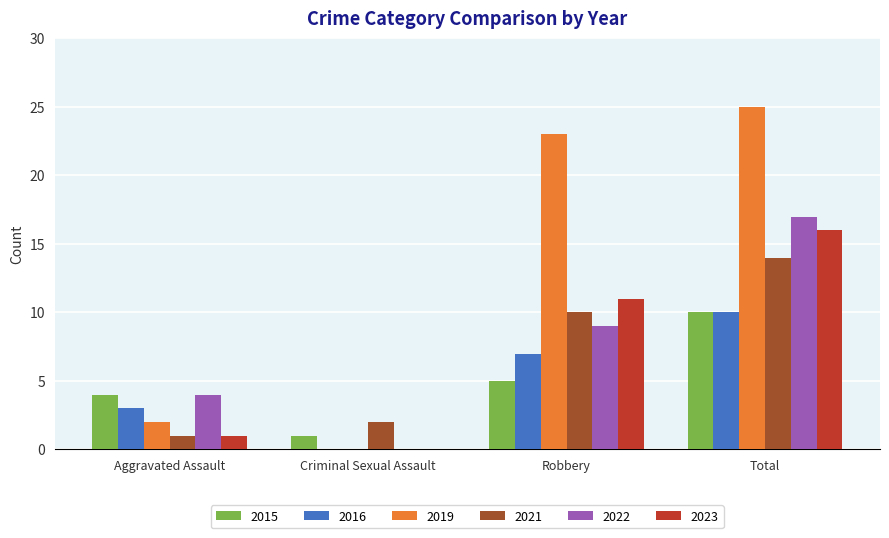

The 2023 series shows 9 at Total. True or false?

False